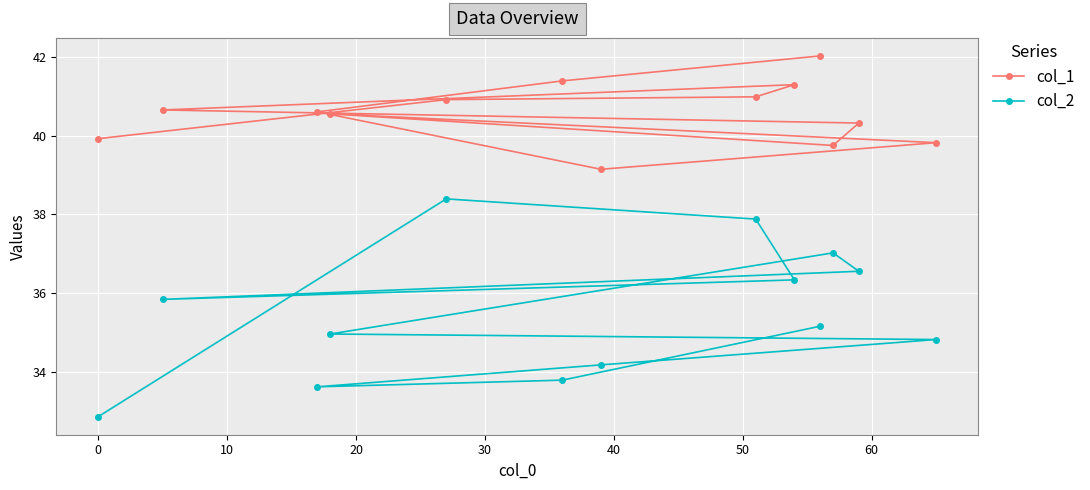

How many lines are shown in the chart?

2